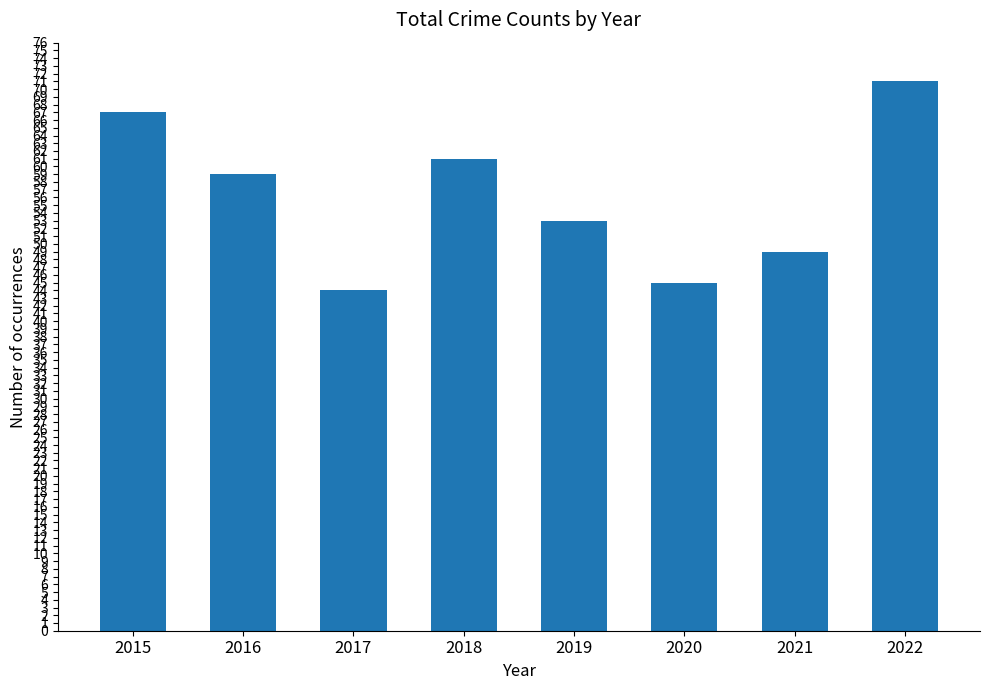

How many distinct data groups are displayed?

1